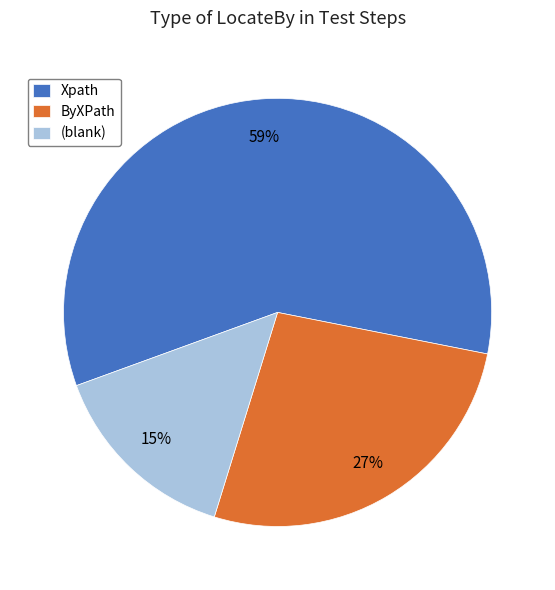

What is the majority slice?

Xpath